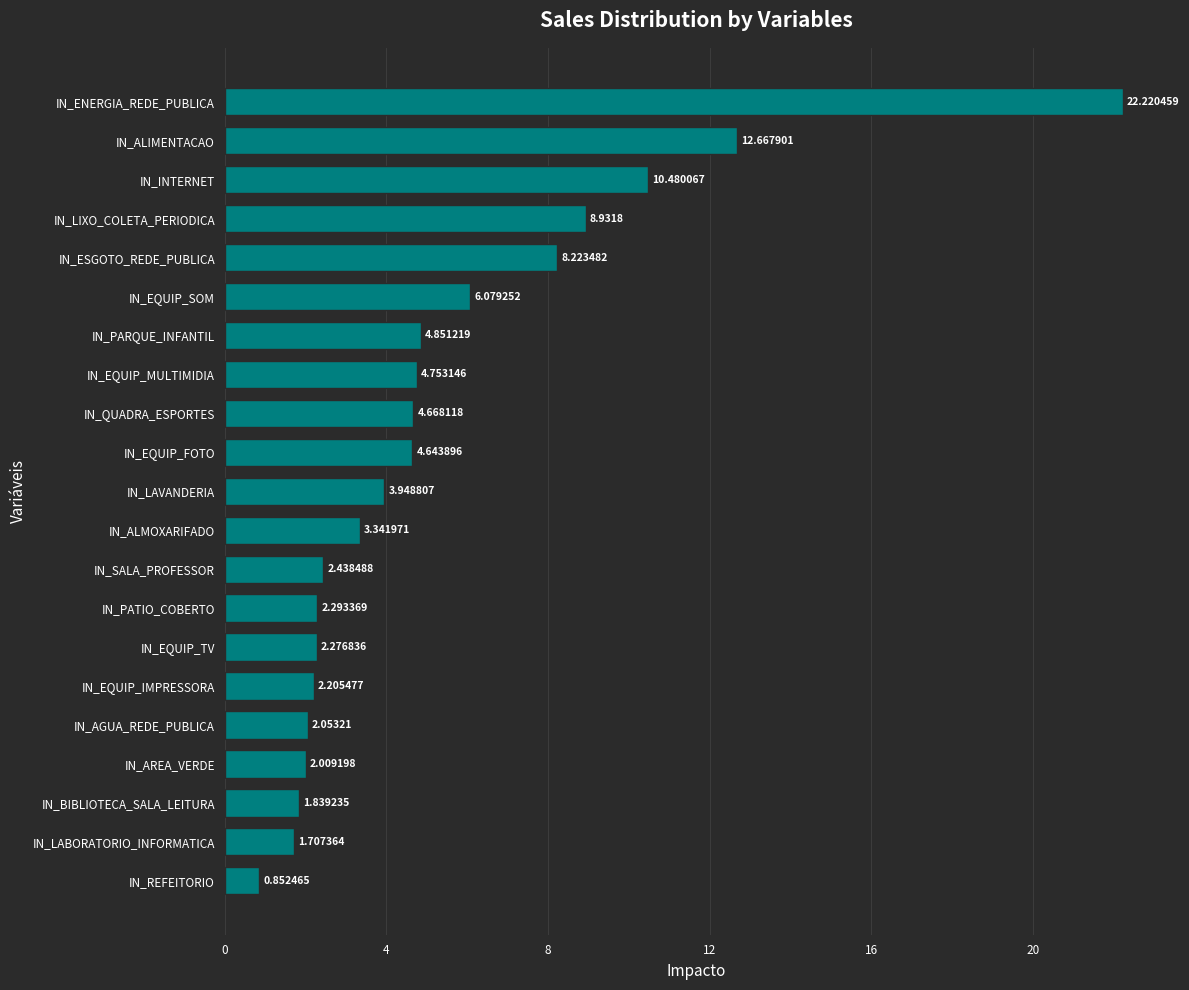

At which category does the chart reach its minimum across all series?

IN_REFEITORIO